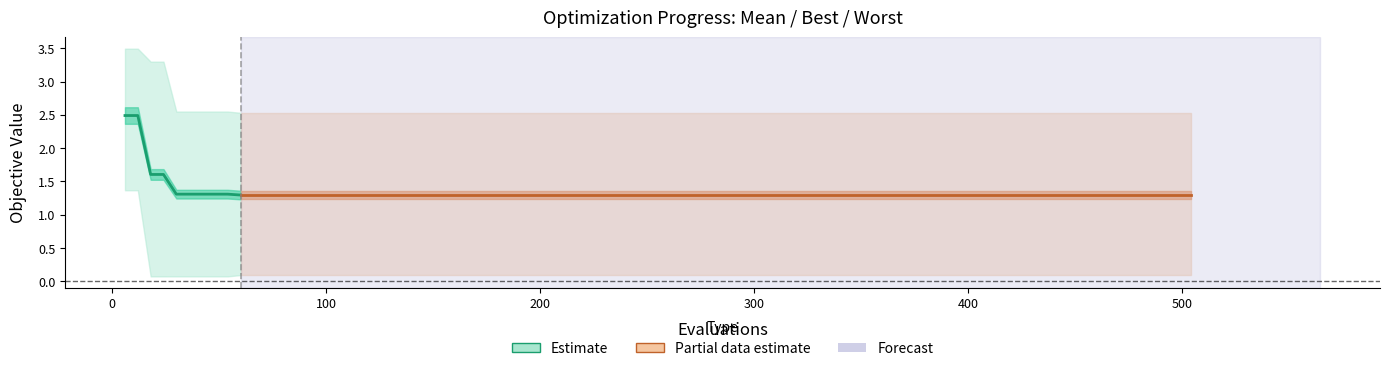

True or false: worst has more than 1 interior local peaks.

False